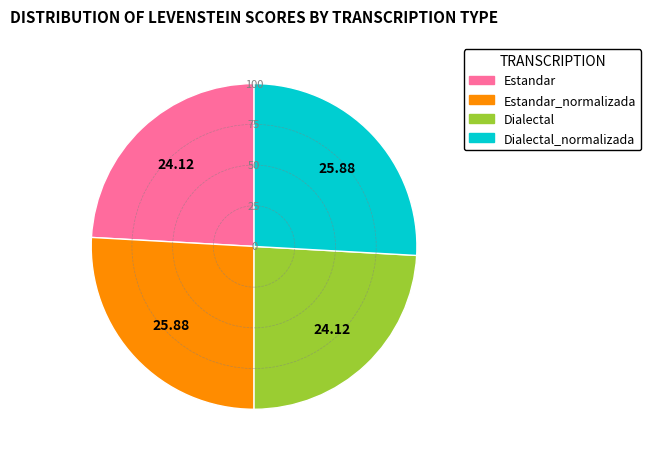

Is Dialectal the majority of the pie?

No